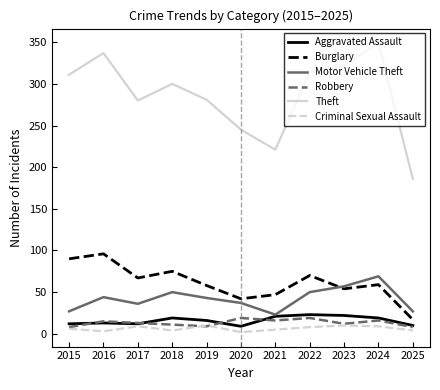

What value does the Criminal Sexual Assault series have at 2019?

10